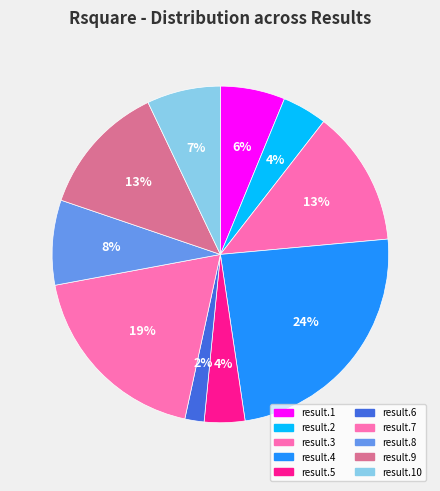

What percentage do result.5 and result.1 together represent?

10.1%